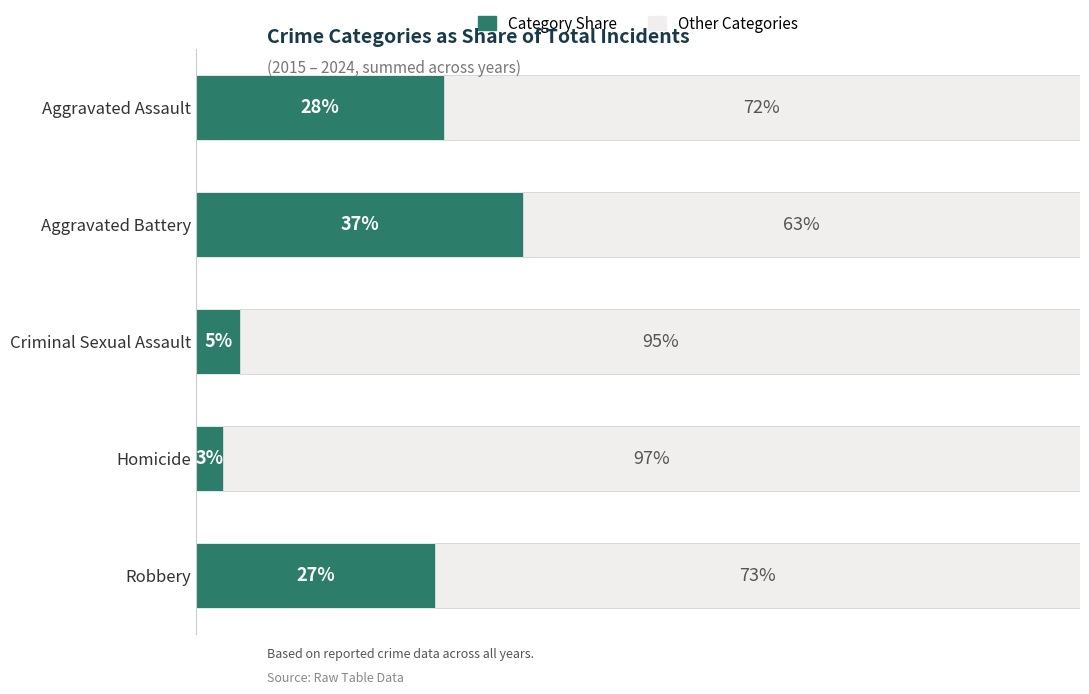

Which category has the highest value in the Category Share series?

Aggravated Battery